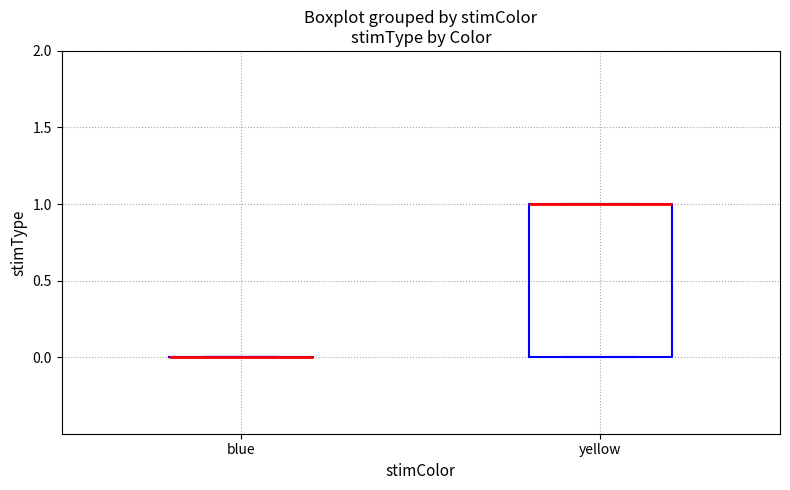

Reading left to right, transcribe this box plot: for each box, give where its median line is, the range the box spans, and where its two whiskers end, as read against the y-axis. The values are not printed on the chart, so give them approximately, as read against the axis.

blue: box collapsed to a line at 0, whiskers 0 to 0
yellow: median 1 (drawn on the box's upper edge), box 0 to 1, whiskers 0 to 1